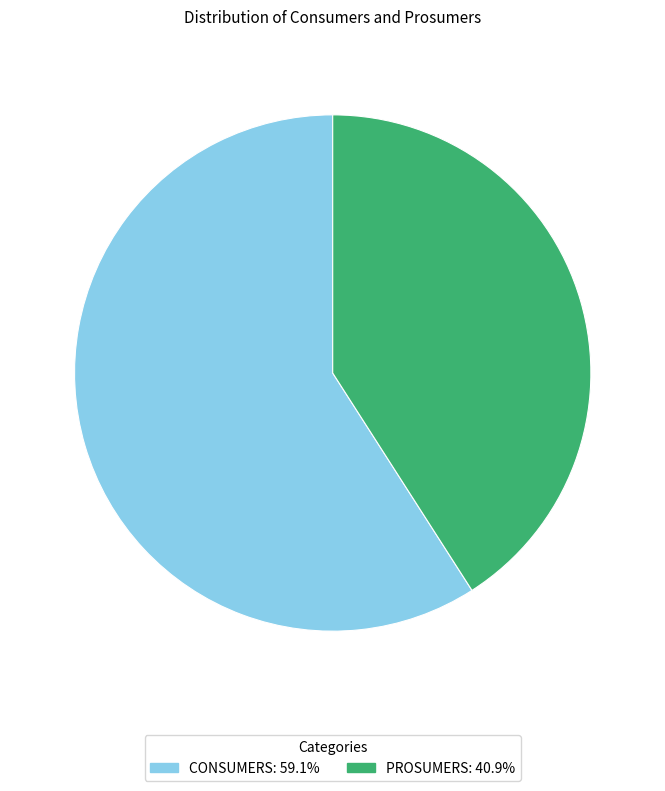

Does any single category account for the majority?

Yes